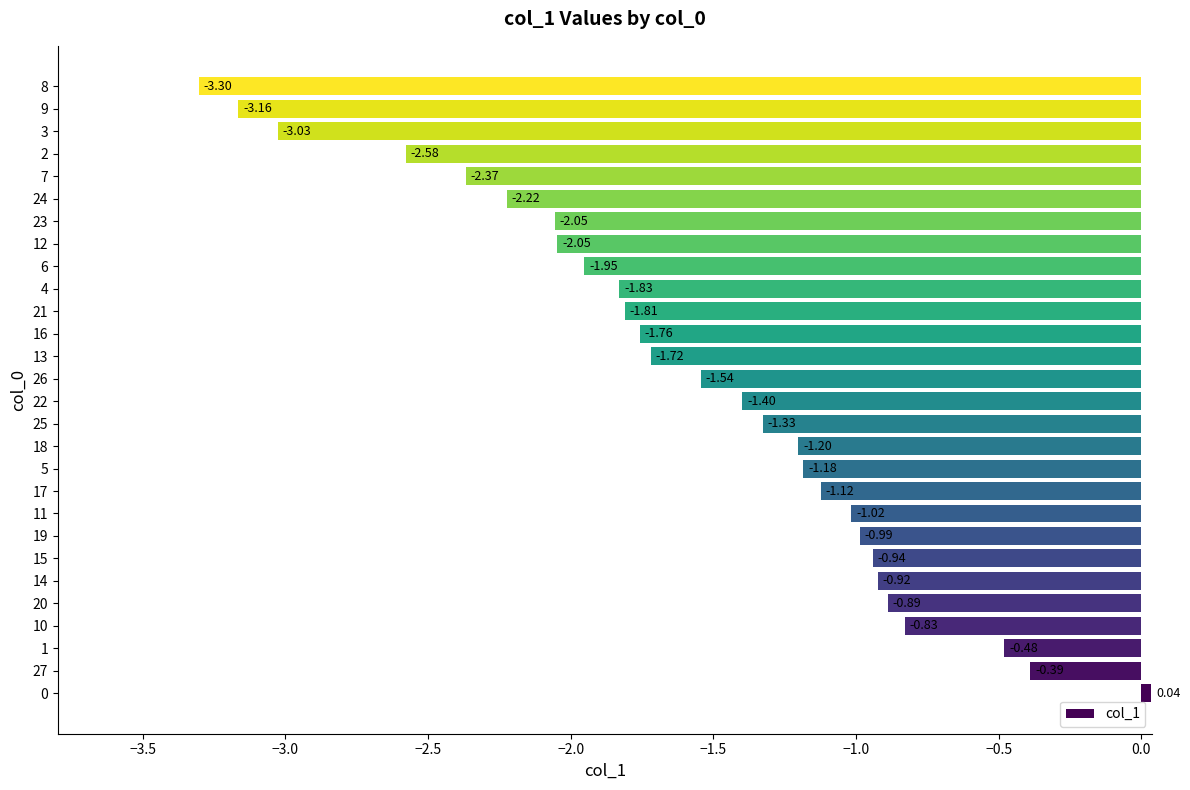

Which has a higher value, 5 or 18?

5